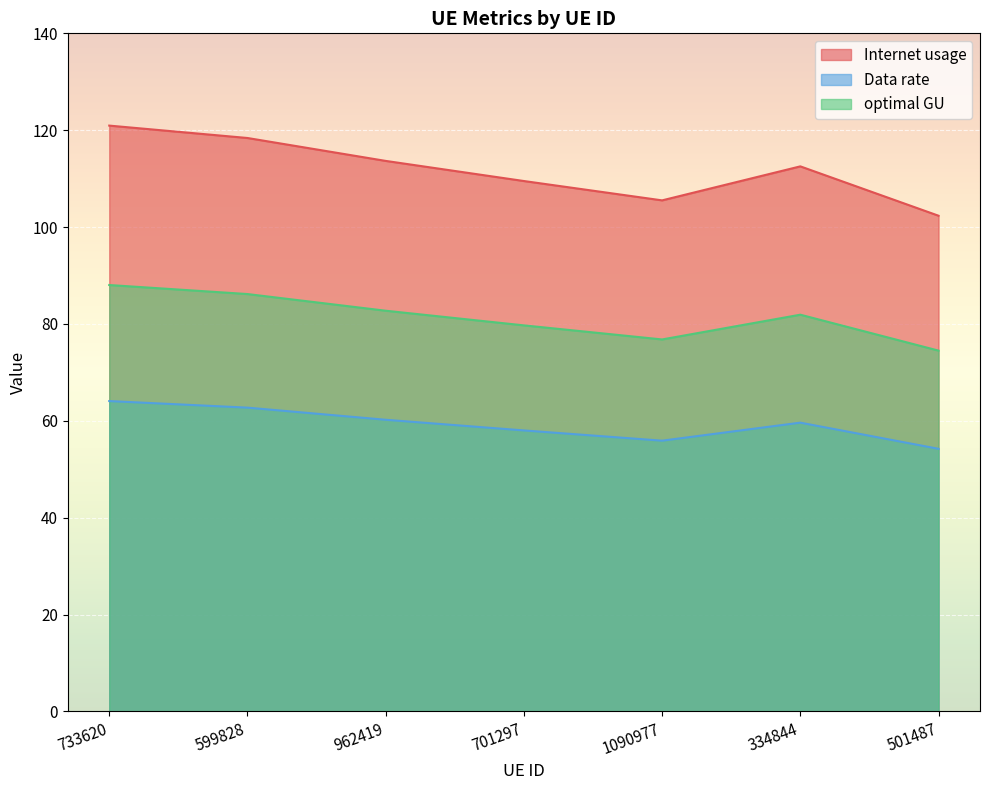

Rank the categories by optimal GU value from lowest to highest.

501487, 1090977, 701297, 334844, 962419, 599828, 733620